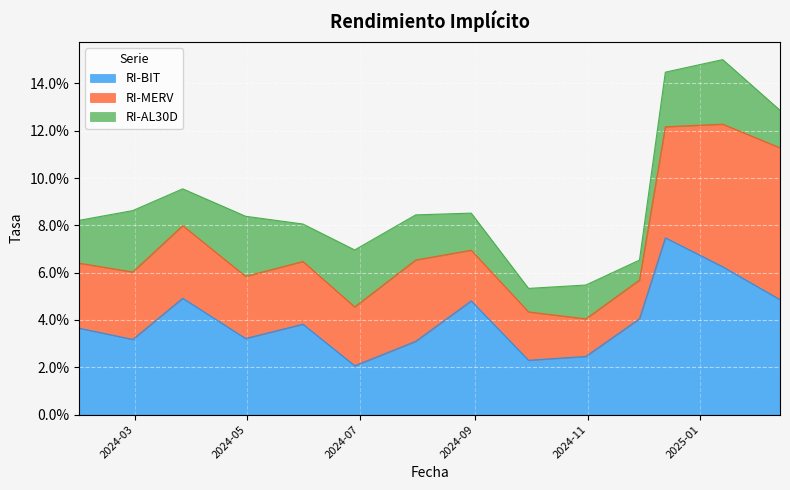

Which series ends up on top after the final intersection of RI-BIT and RI-AL30D?

RI-BIT